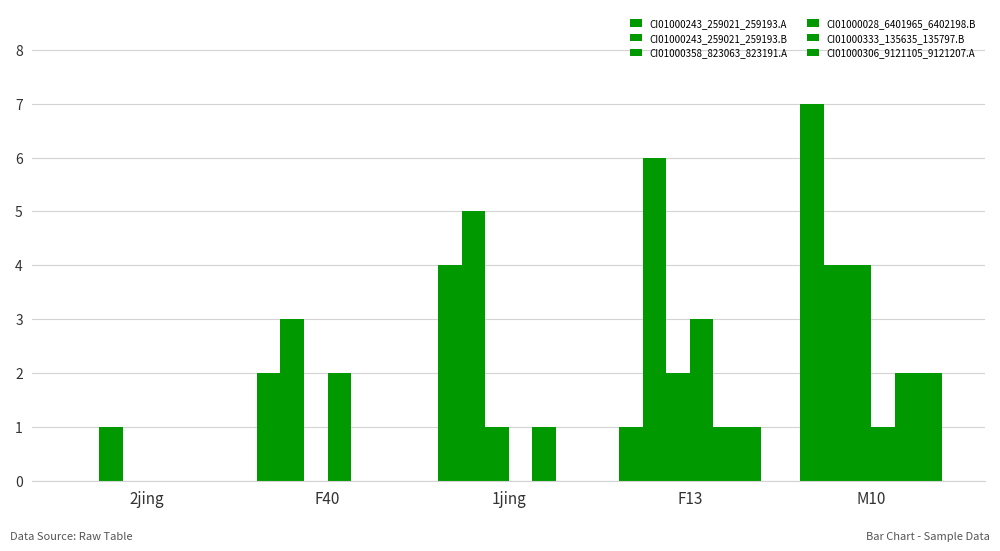

Reading left to right, what are all the values shown in this chart?

CI01000243_259021_259193.A: 0	2	4	1	7
CI01000243_259021_259193.B: 1	3	5	6	4
CI01000358_823063_823191.A: 0	0	1	2	4
CI01000028_6401965_6402198.B: 0	2	0	3	1
CI01000333_135635_135797.B: 0	0	1	1	2
CI01000306_9121105_9121207.A: 0	0	0	1	2